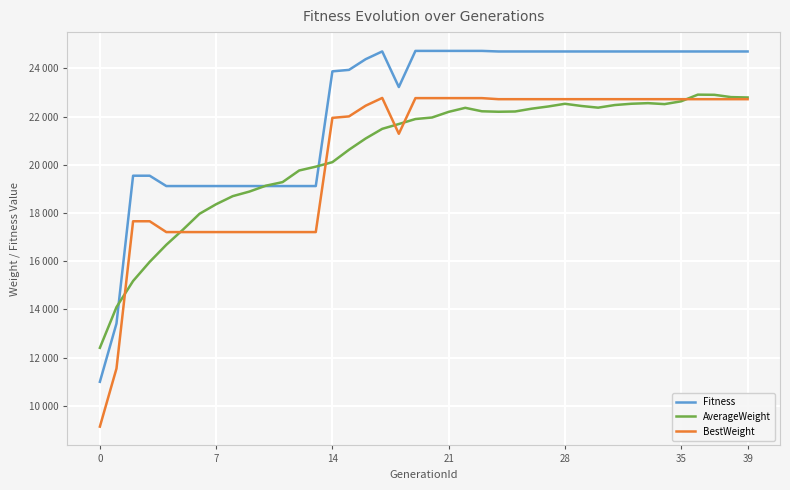

True or false: BestWeight and Fitness cross at least once.

False